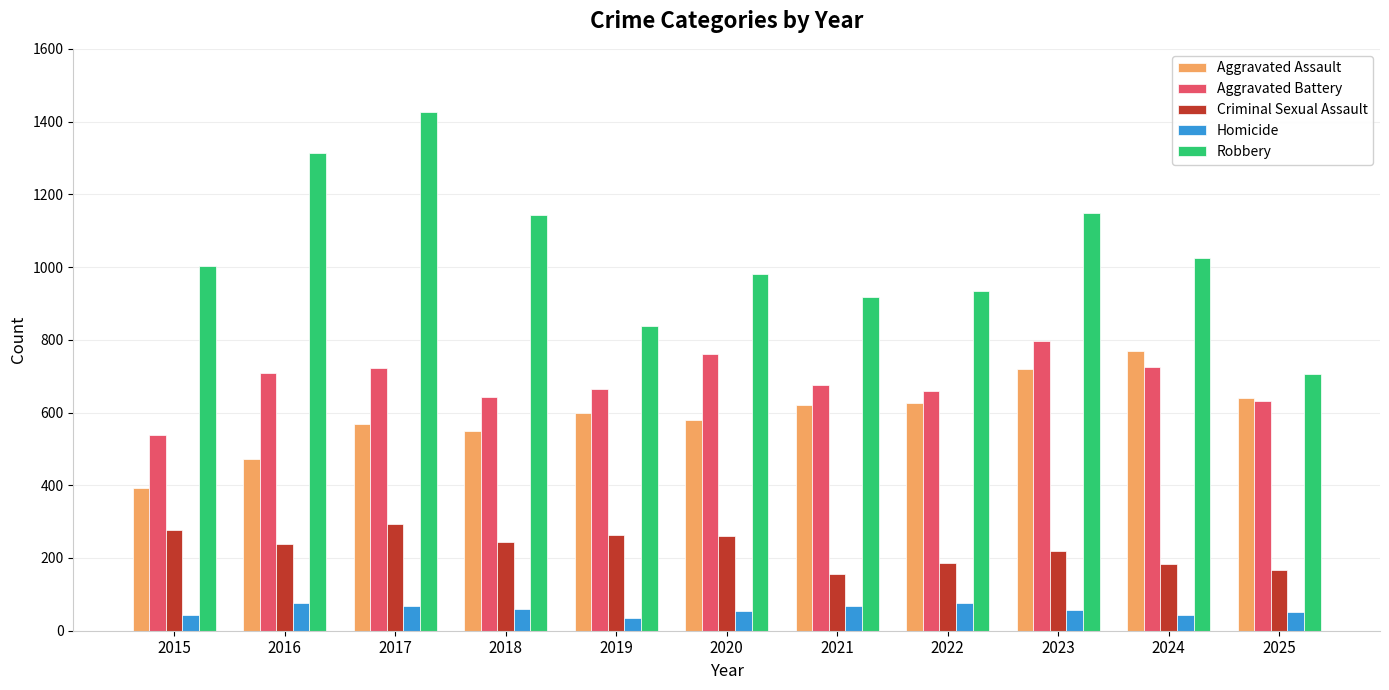

The value of Aggravated Assault at 2025 is 640. True or false?

True